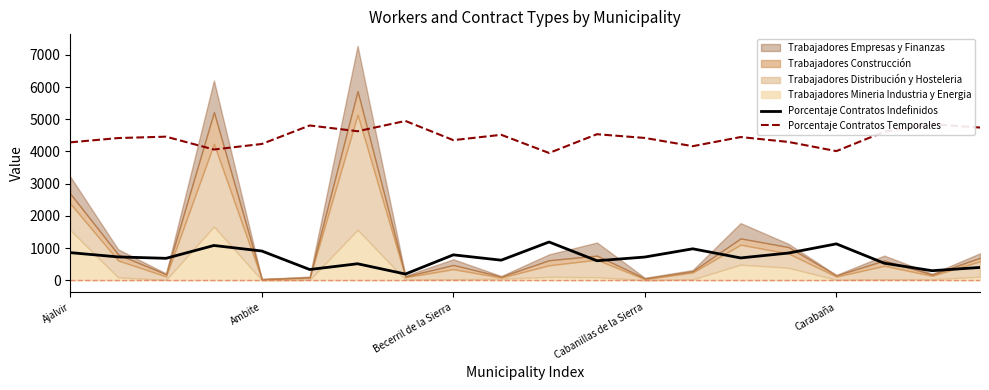

The value of Porcentaje Contratos Indefinidos at 17 is 528.3. True or false?

True